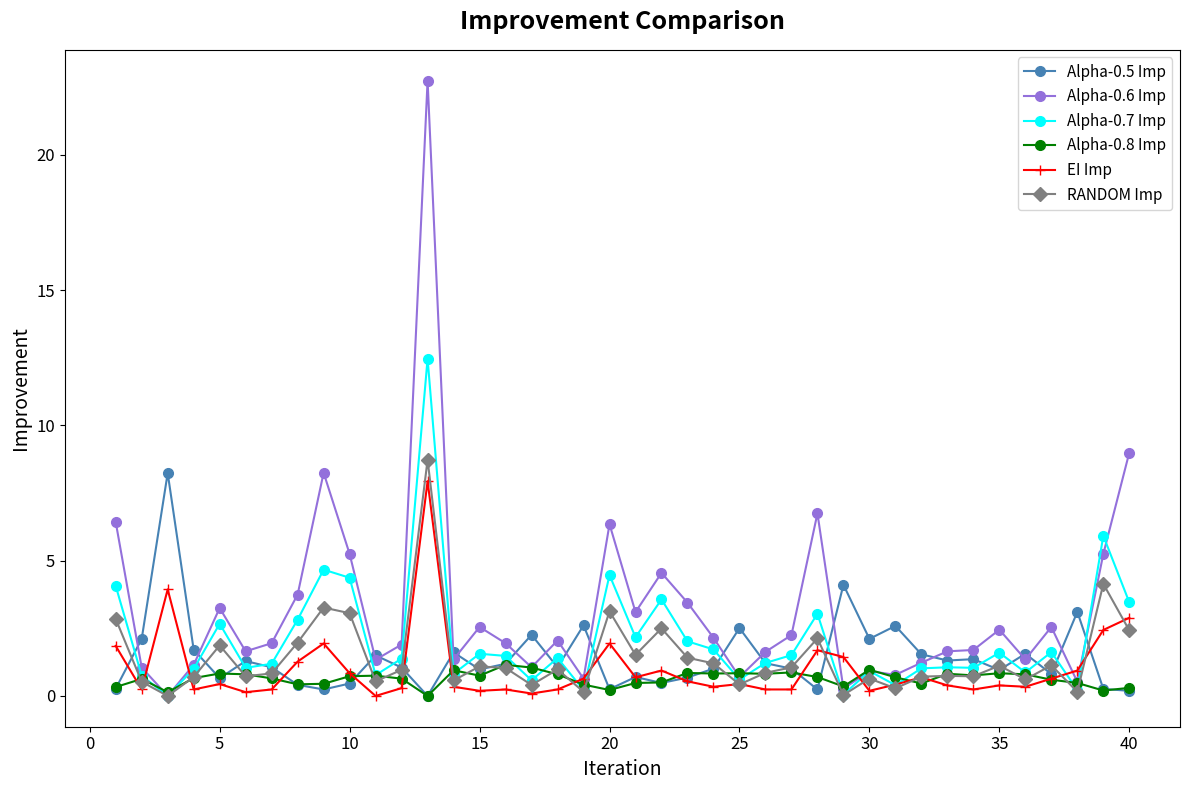

What is the maximum value shown in the chart?

22.8